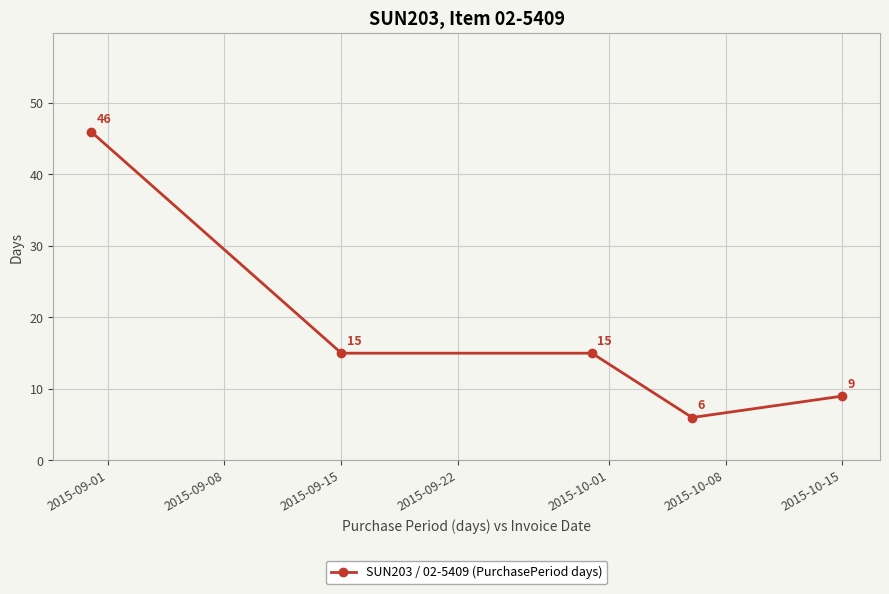

What is the average value?

18